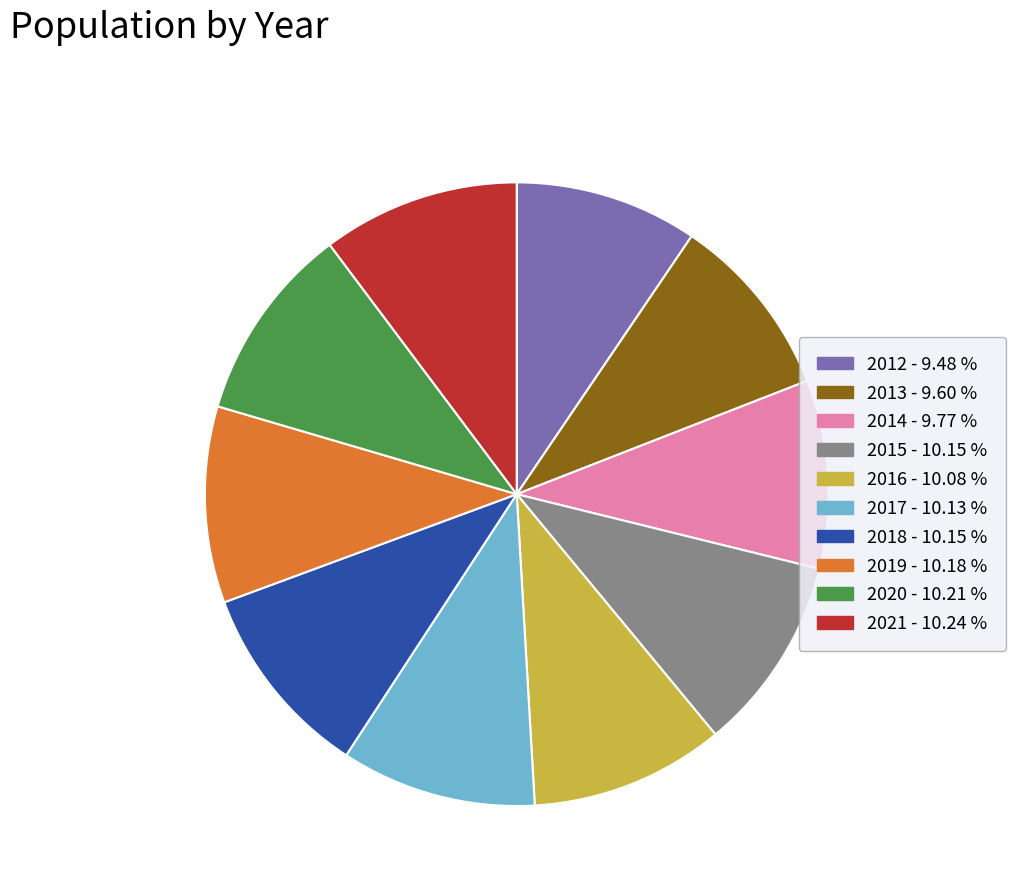

Do 2012 and 2018 together represent more than half of the pie?

No